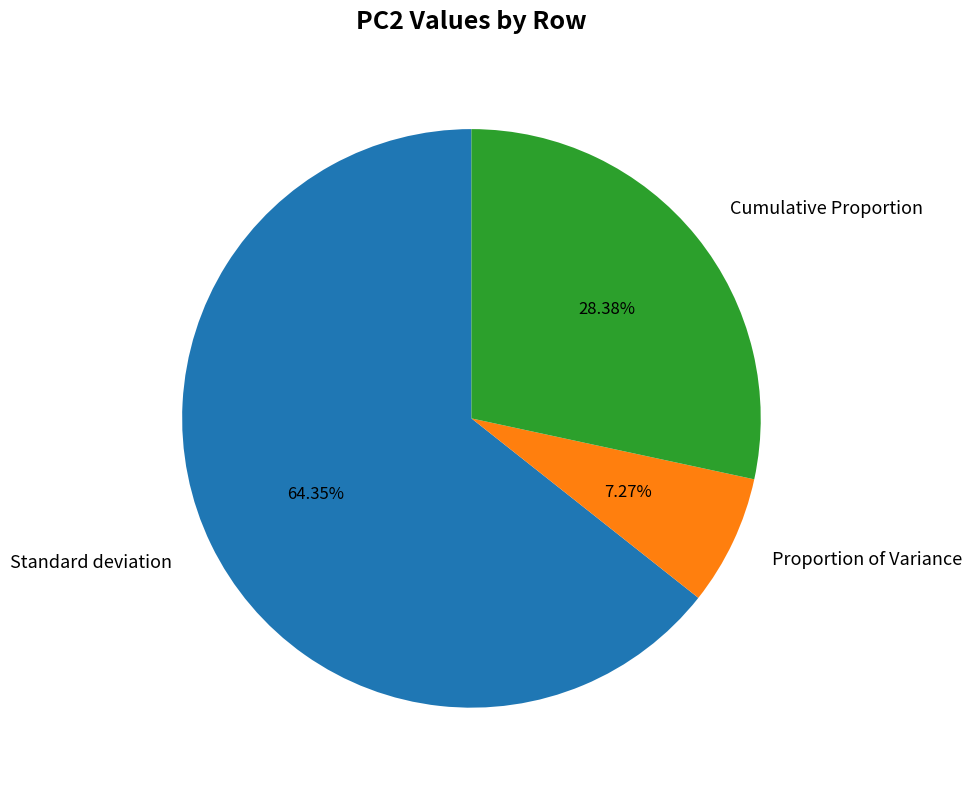

True or false: Cumulative Proportion accounts for 28% of the total.

True